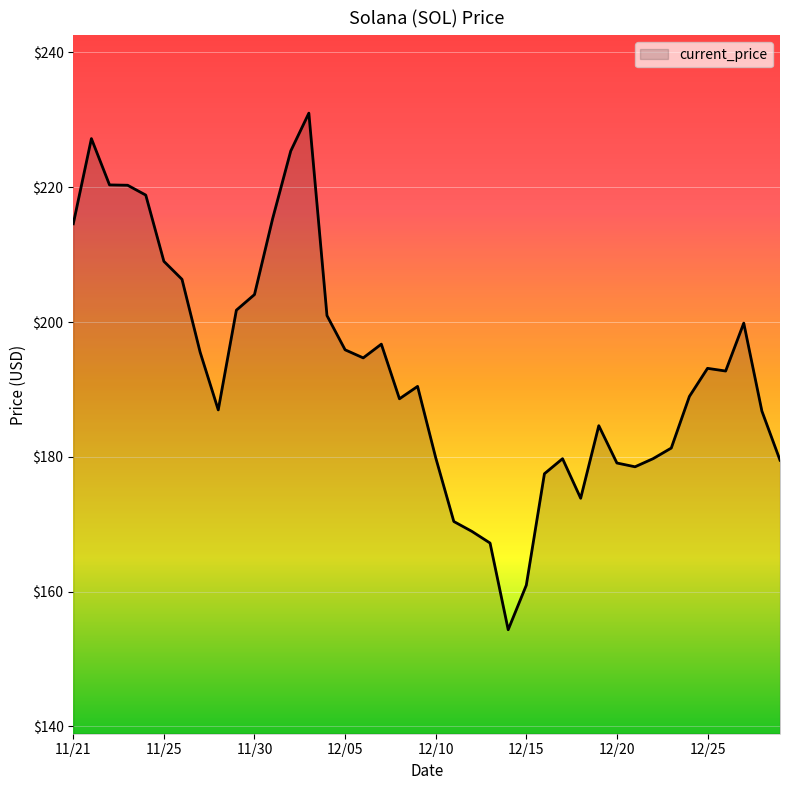

What is the difference between the maximum and minimum values?

76.7